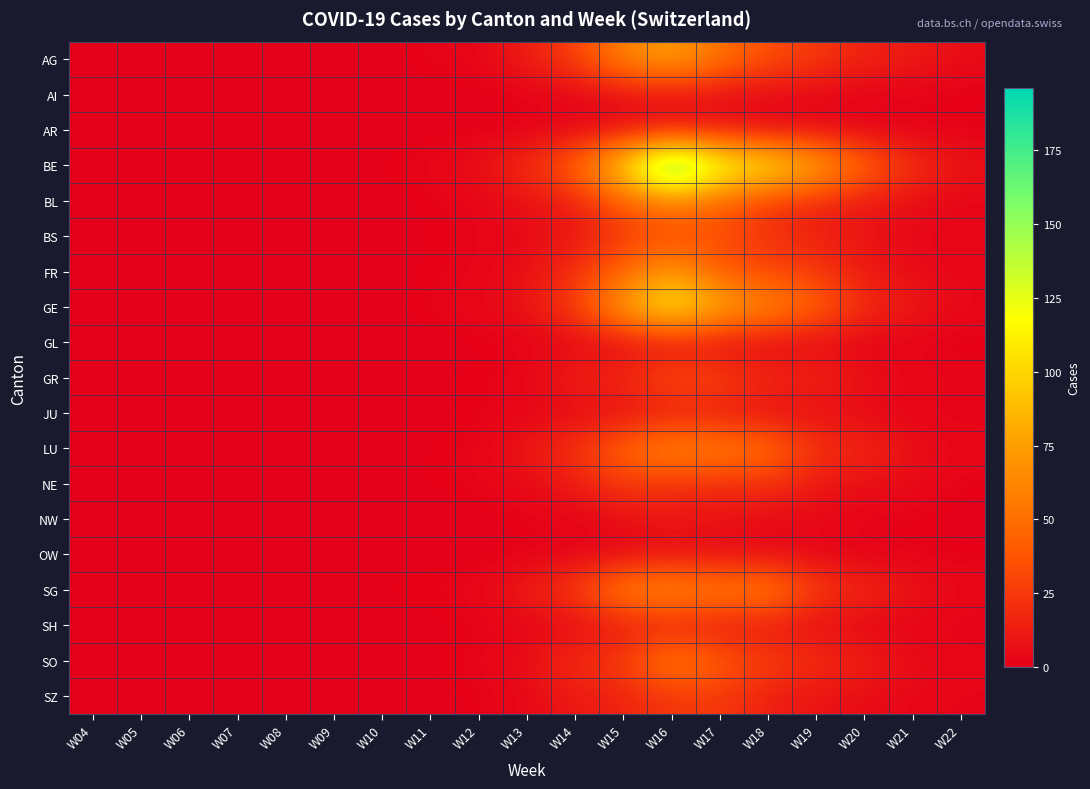

Rank the series at W19 from highest to lowest value.

BE, GE, FR, SG, AG, LU, SO, BL, GR, BS, NE, SZ, JU, AR, SH, GL, NW, AI, OW